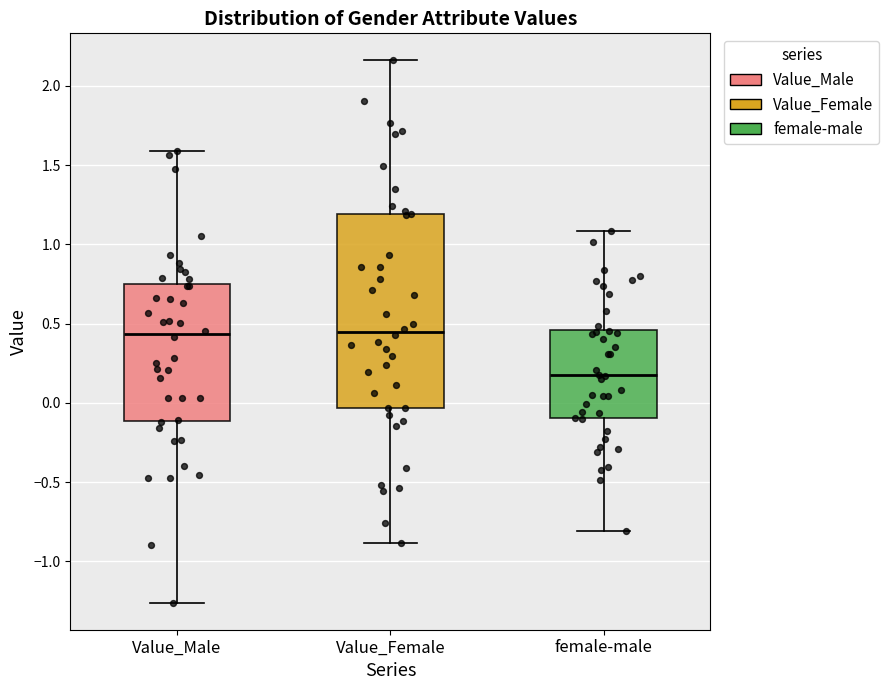

Reading left to right, transcribe this box plot: for each box, give where its median line is, the range the box spans, and where its two whiskers end, as read against the y-axis. The values are not printed on the chart, so give them approximately, as read against the axis.

Value_Male: median 0.45, box -0.10 to 0.75, whiskers -1.25 to 1.60
Value_Female: median 0.45, box -0.05 to 1.20, whiskers -0.90 to 2.15
female-male: median 0.15, box -0.10 to 0.45, whiskers -0.80 to 1.10